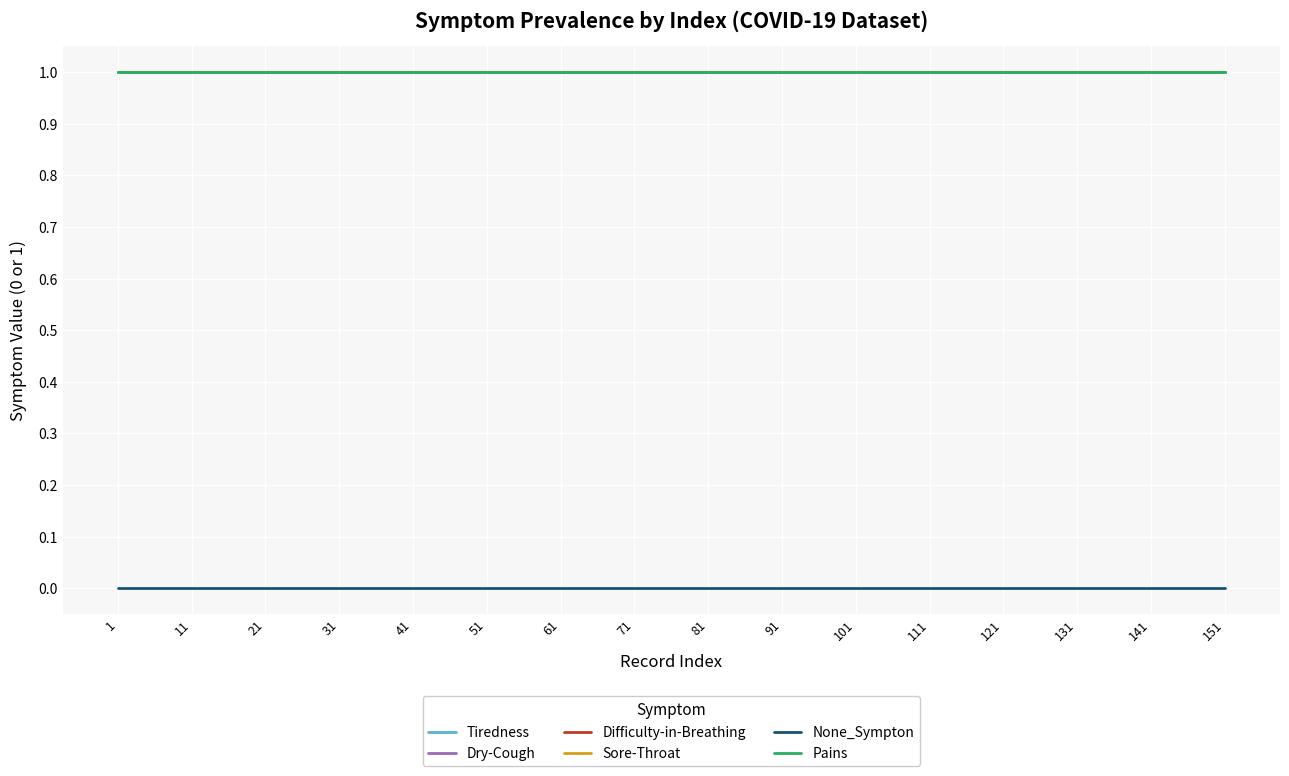

Does the chart have visible grid lines?

Yes